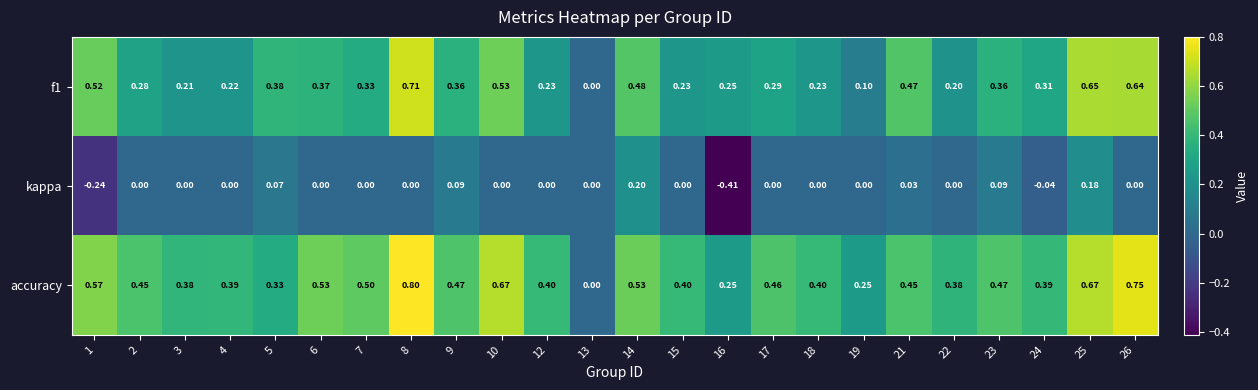

Is the value of kappa at 13 greater than the value of accuracy at 7?

No